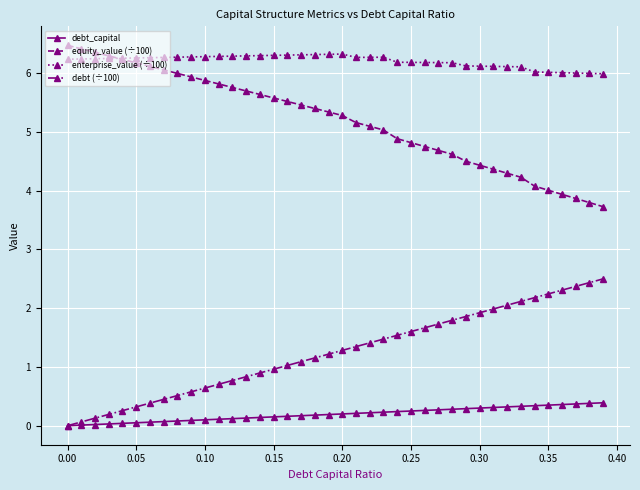

What is the highest value of the enterprise_value (÷100) series?

6.3